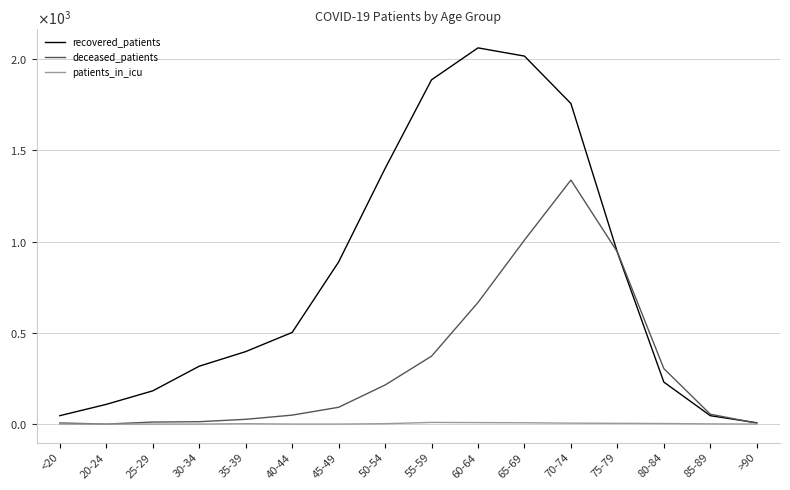

What is the label of the 13th point from the right?

30-34